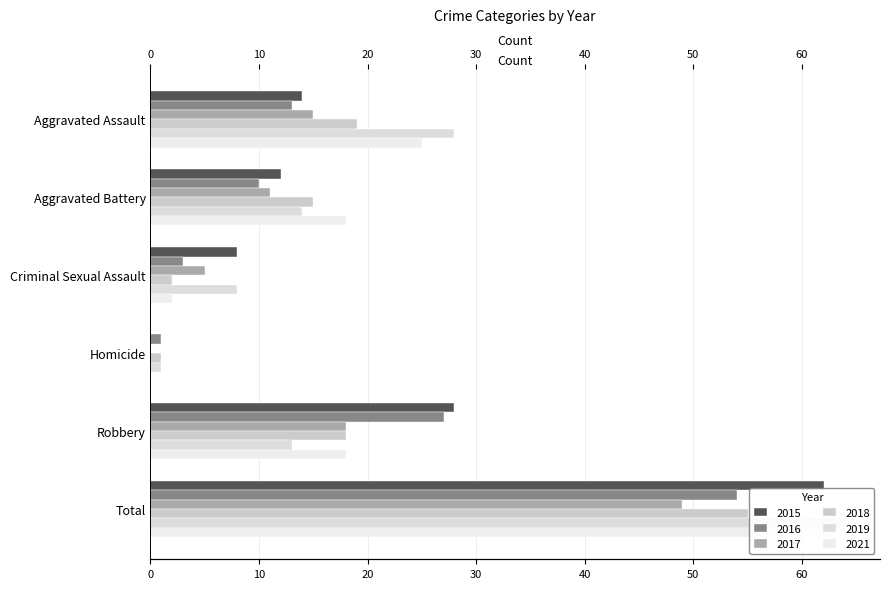

True or false: 2016 has a value of 13 at Aggravated Assault.

True